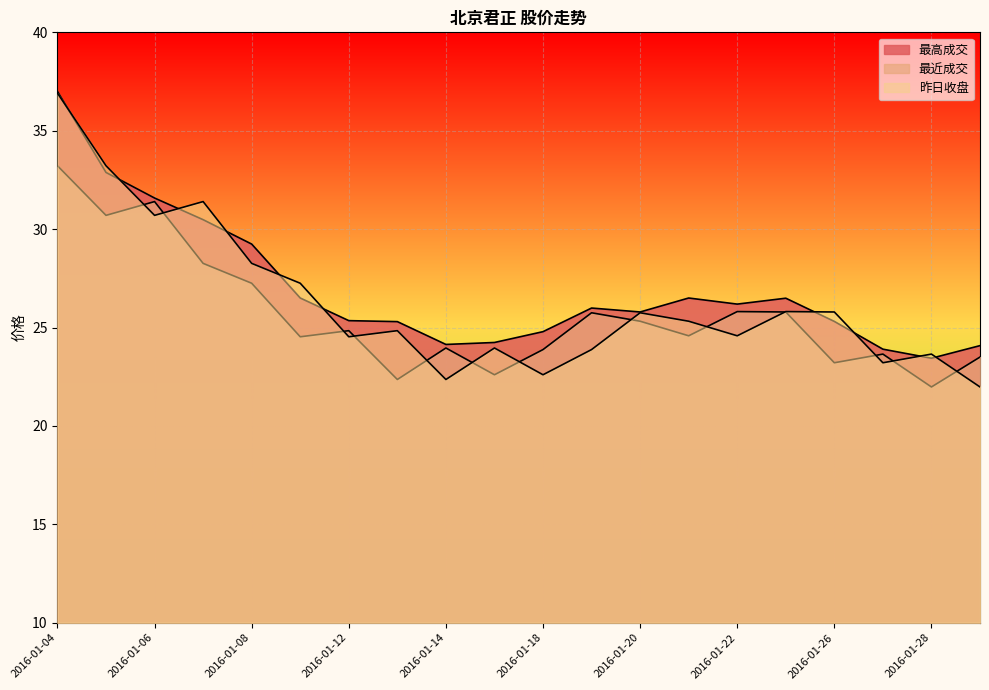

What is the difference between the maximum and minimum values in the 昨日收盘 series?

14.9